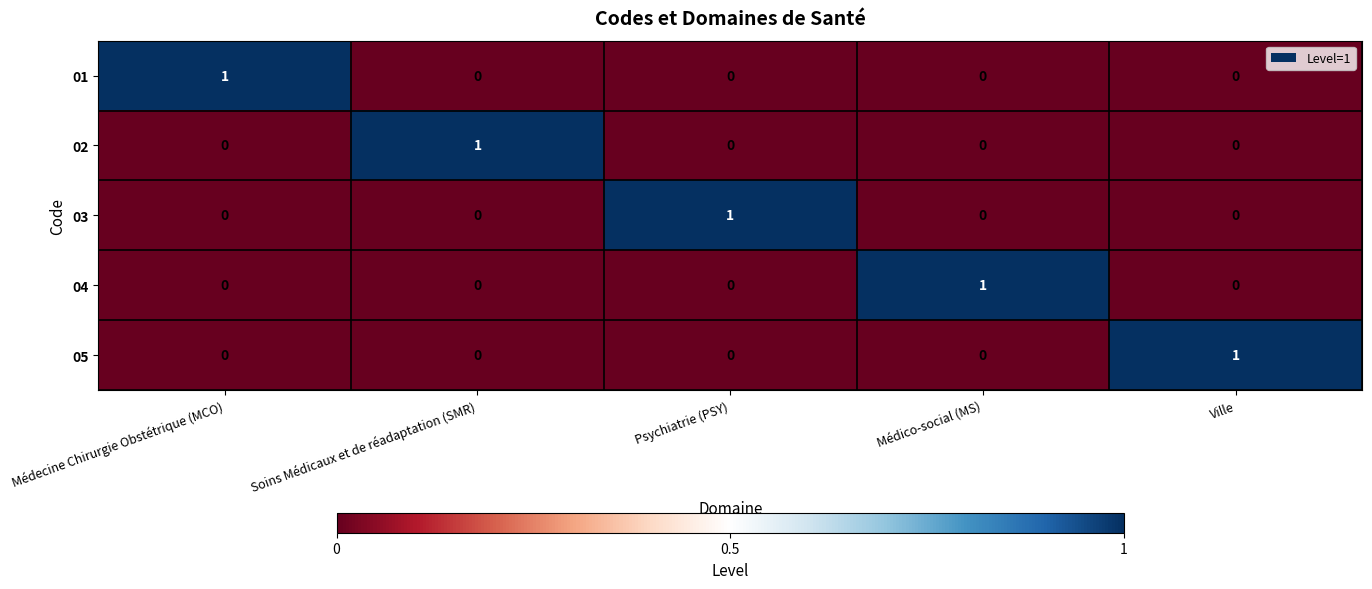

At how many categories does at least one series exceed 0?

5